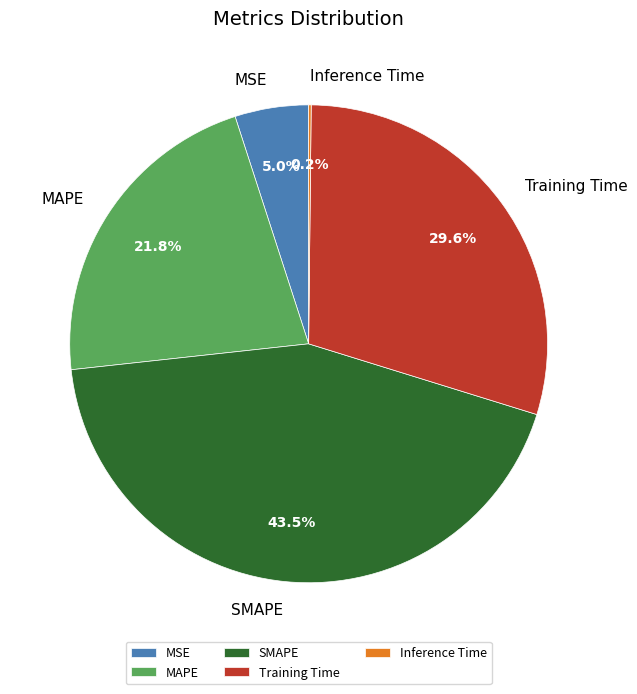

Which has a higher value, MSE or MAPE?

MAPE